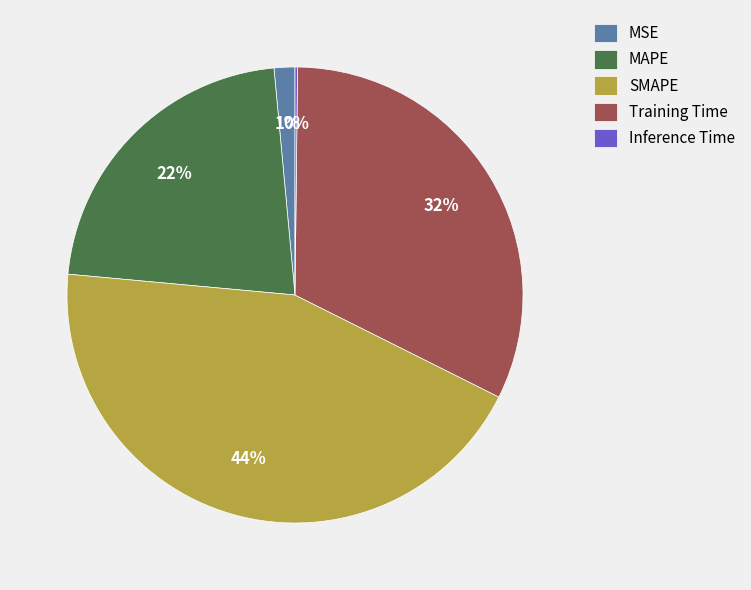

Which slice is the largest?

SMAPE